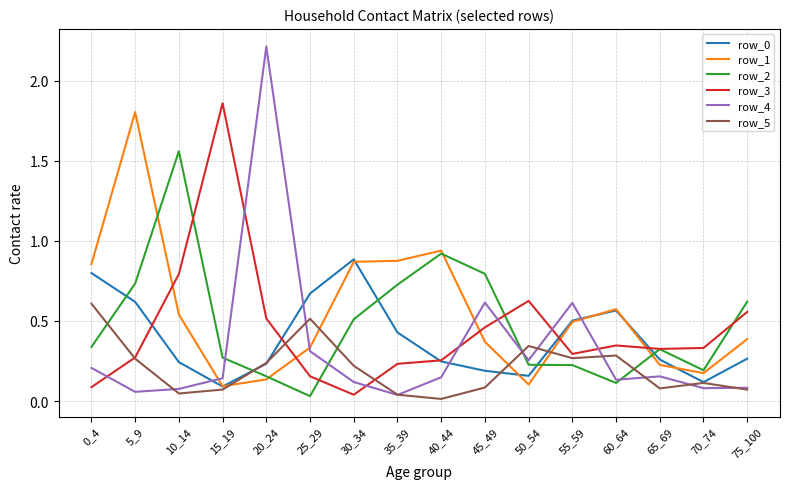

What is the maximum value shown in the chart?

2.2